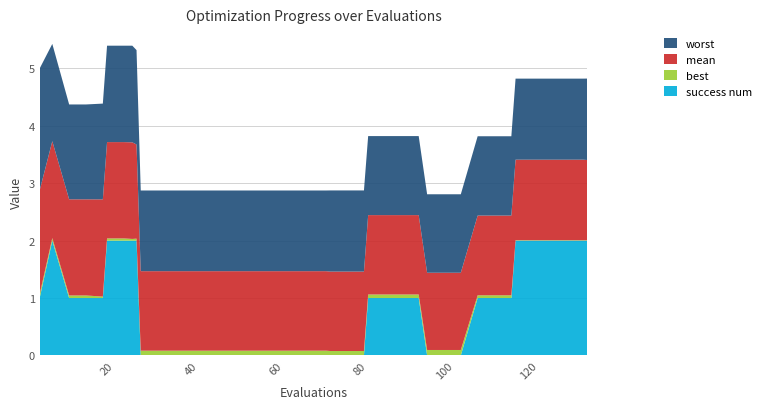

Is it true that success num equals 0.0 at 40?

True